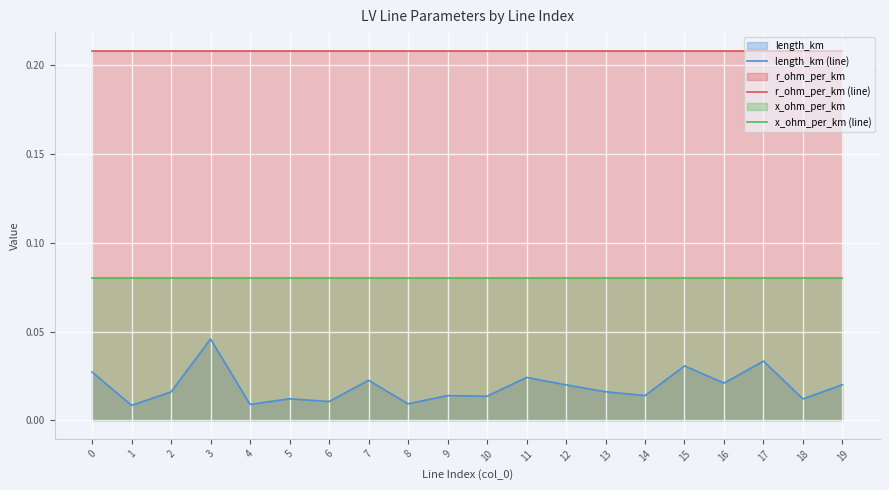

At which label is length_km (line) closest to 0?

1